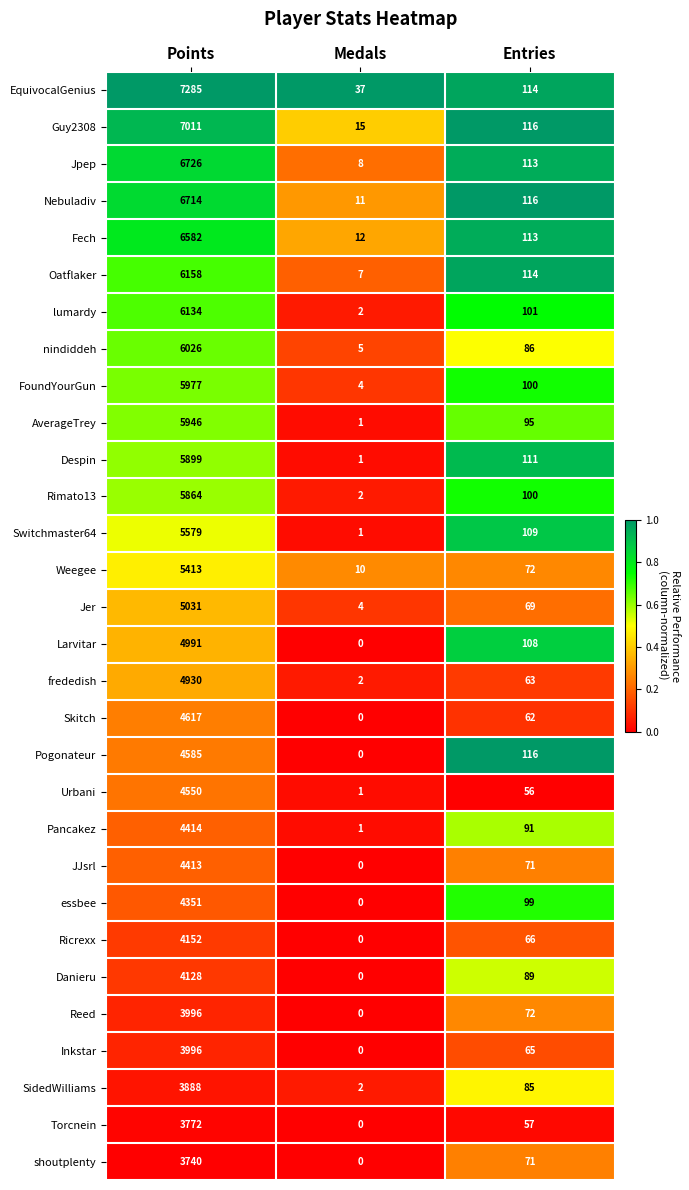

What is the difference between the highest and lowest values at Points?

3545